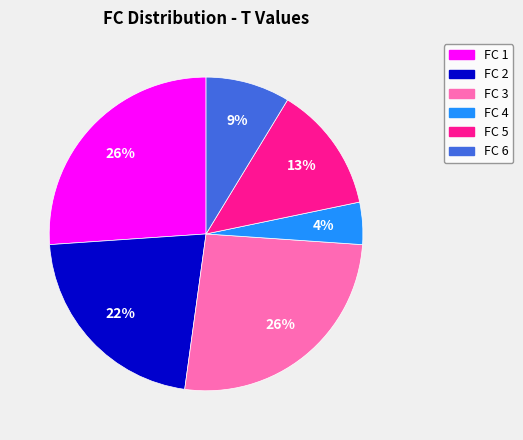

Do FC 1 and FC 4 together represent more than half of the pie?

No